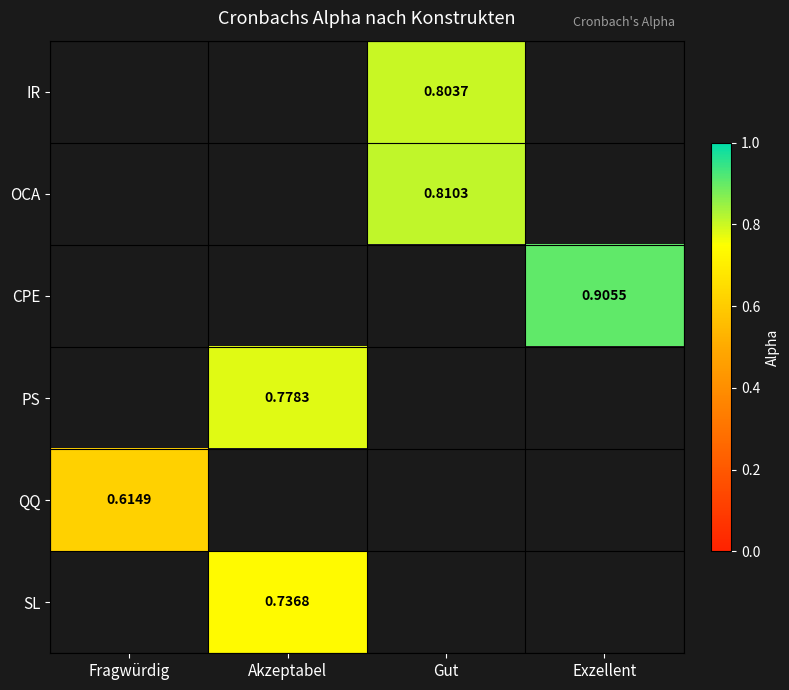

The value of SL at Akzeptabel is 0.7. True or false?

True